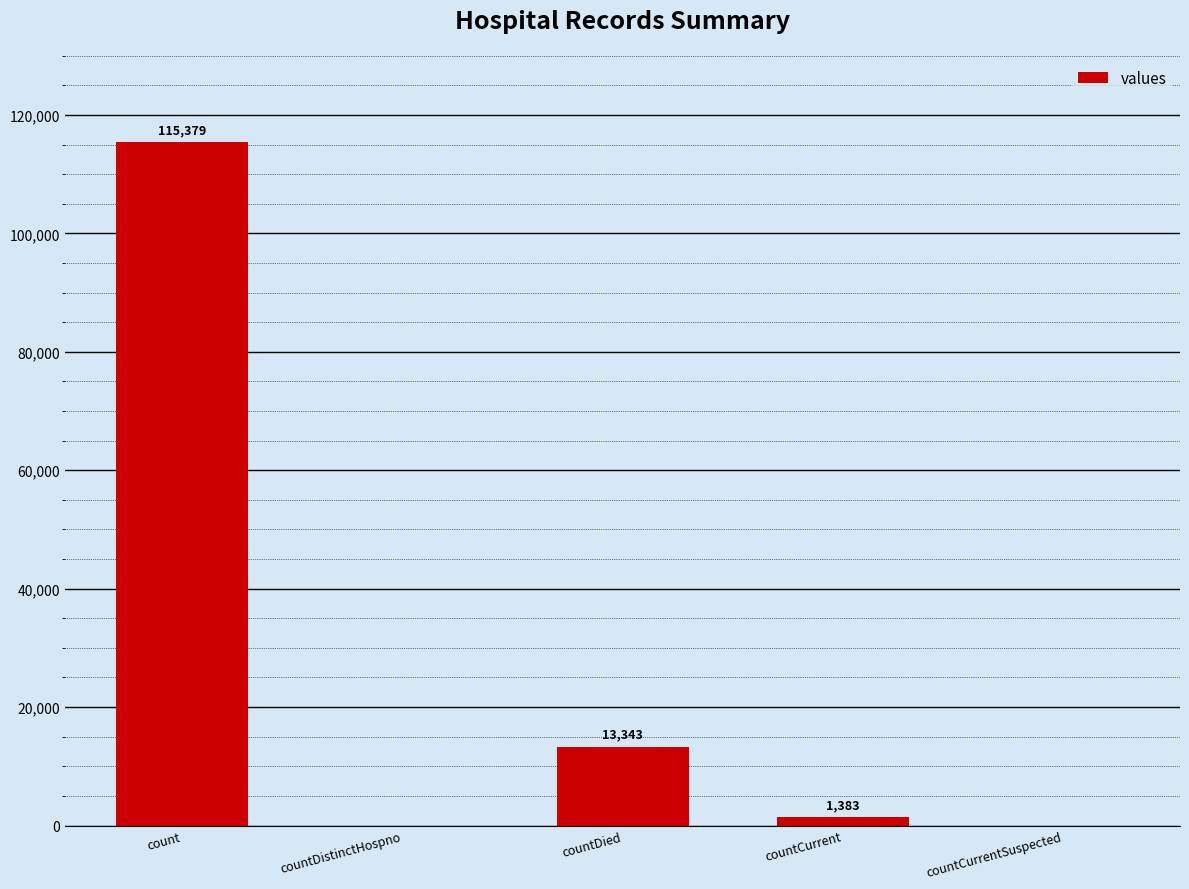

How many distinct data groups are displayed?

1